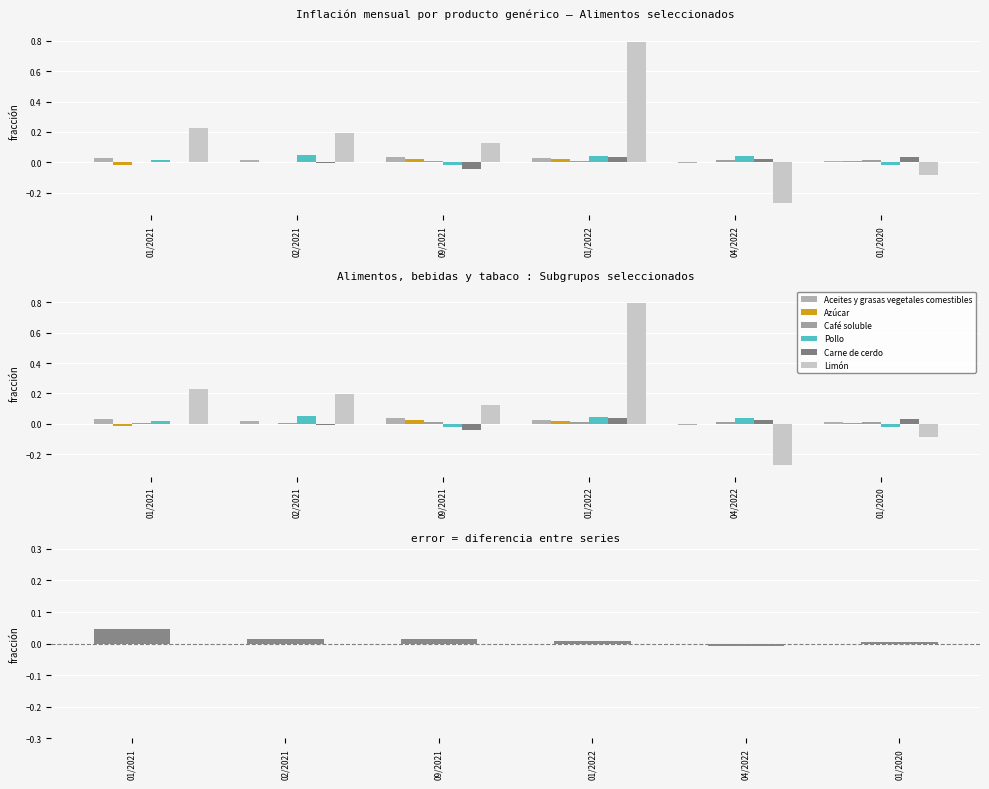

What position from the left is 04/2022?

5